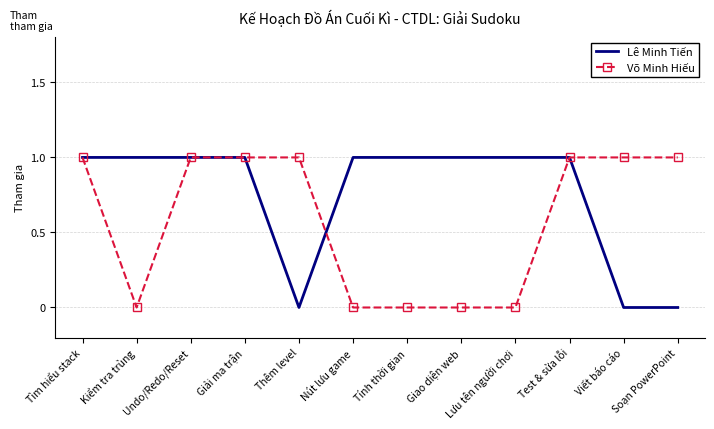

The value of Võ Minh Hiếu at Giải ma trận is 0. True or false?

False